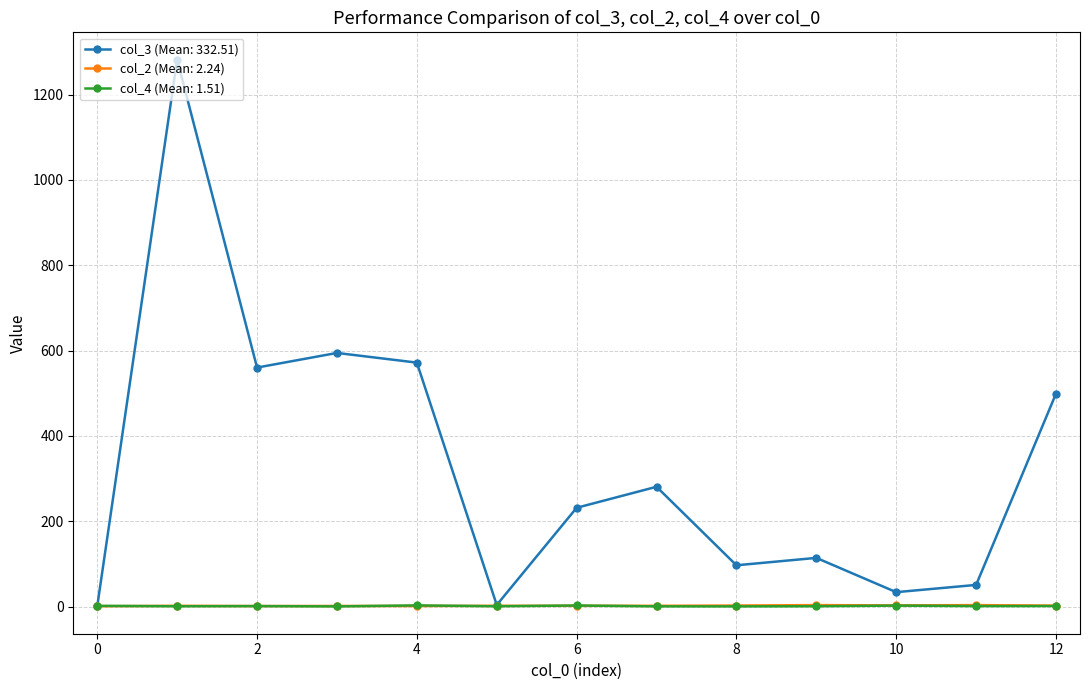

Which series has the widest spread of values?

col_3 (Mean: 332.51)